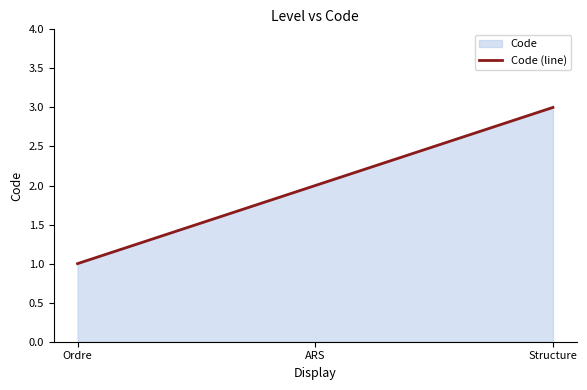

List the labels in order of value, smallest first.

Ordre, ARS, Structure